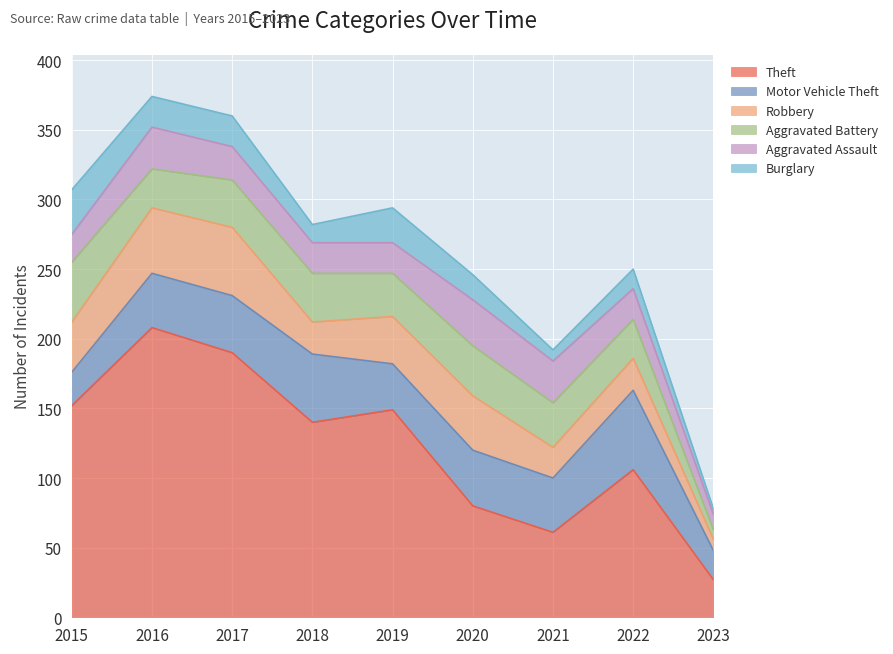

What is the difference between the highest and lowest values at 2015?

132